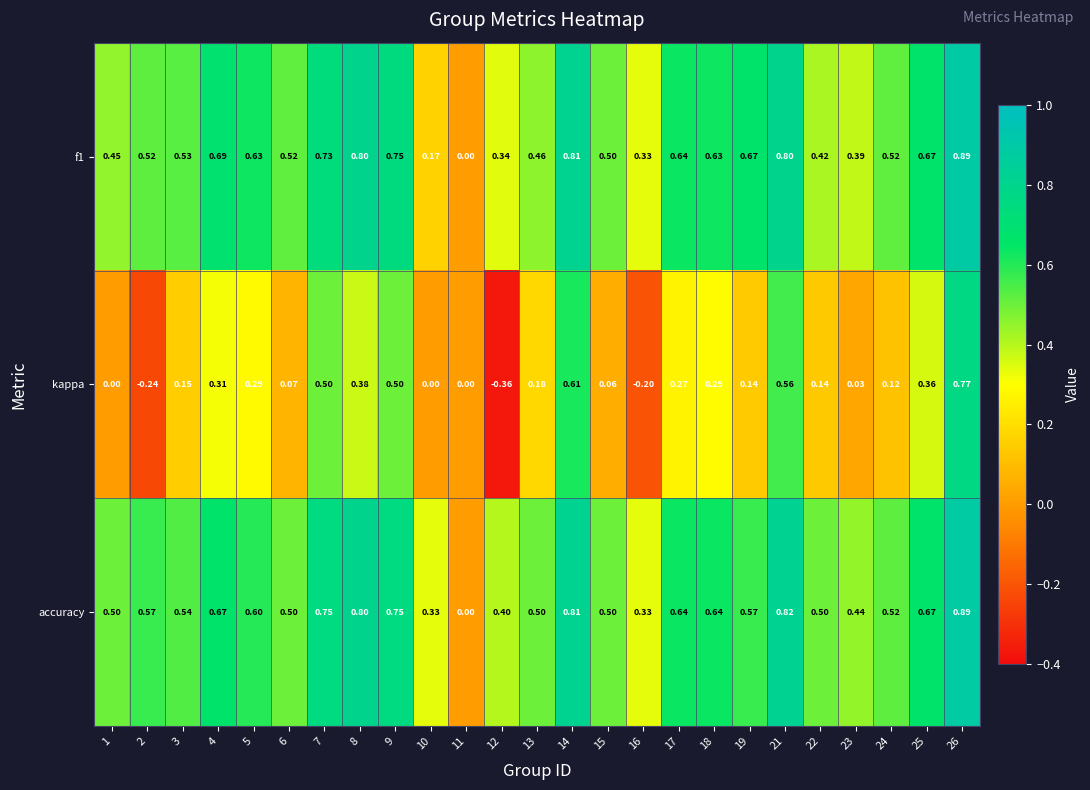

Which series has the largest range (max minus min)?

kappa